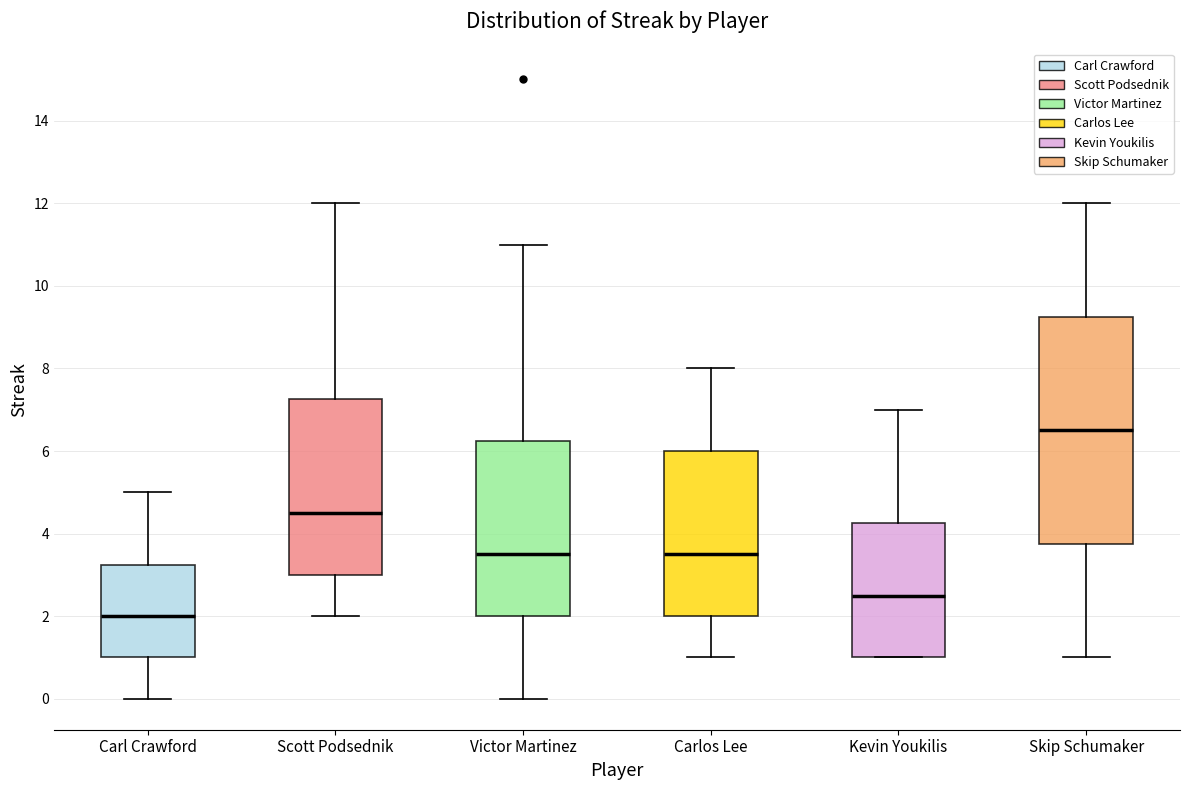

Which box is the tallest, from its lower edge to its upper edge?

Skip Schumaker